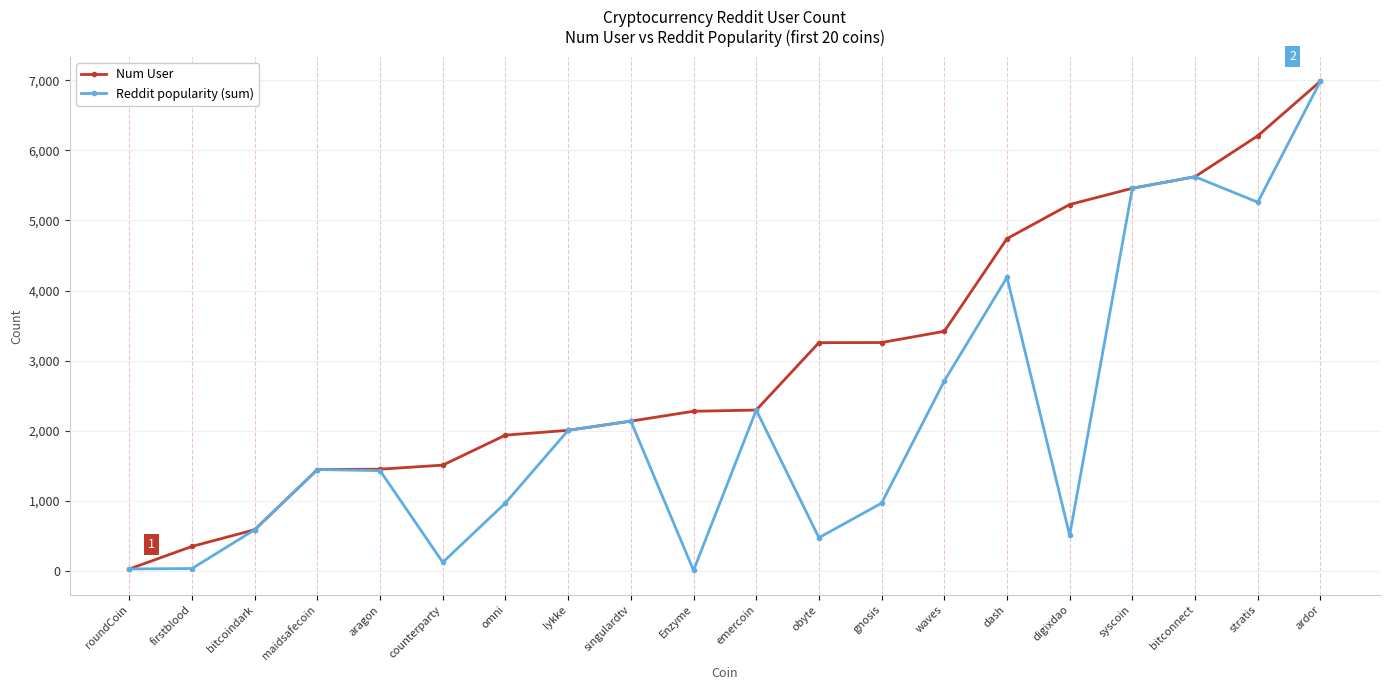

At which label is Num User closest to 3507?

waves